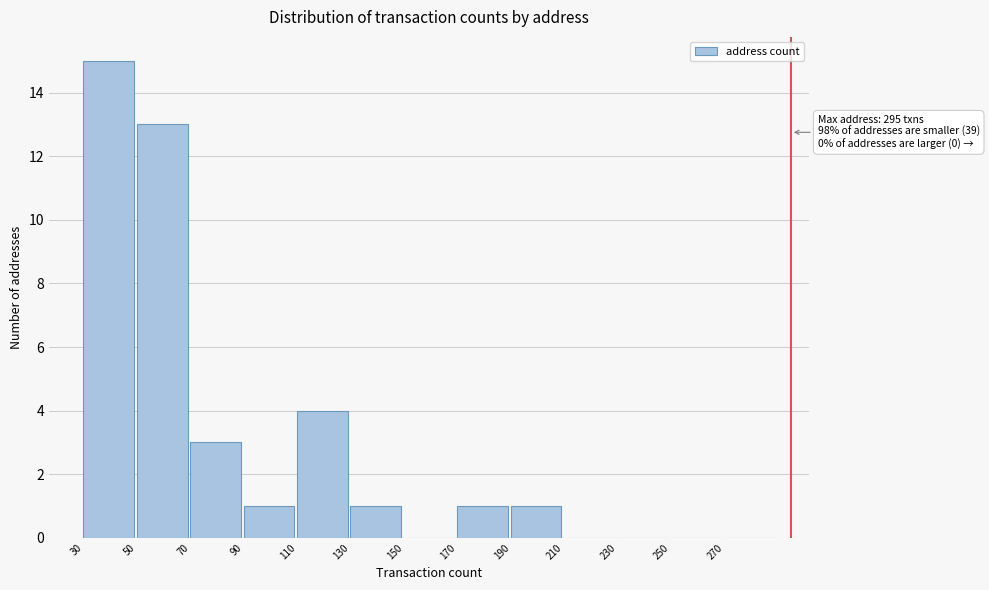

Over which range of the x-axis is the bar tallest?

30 to 50